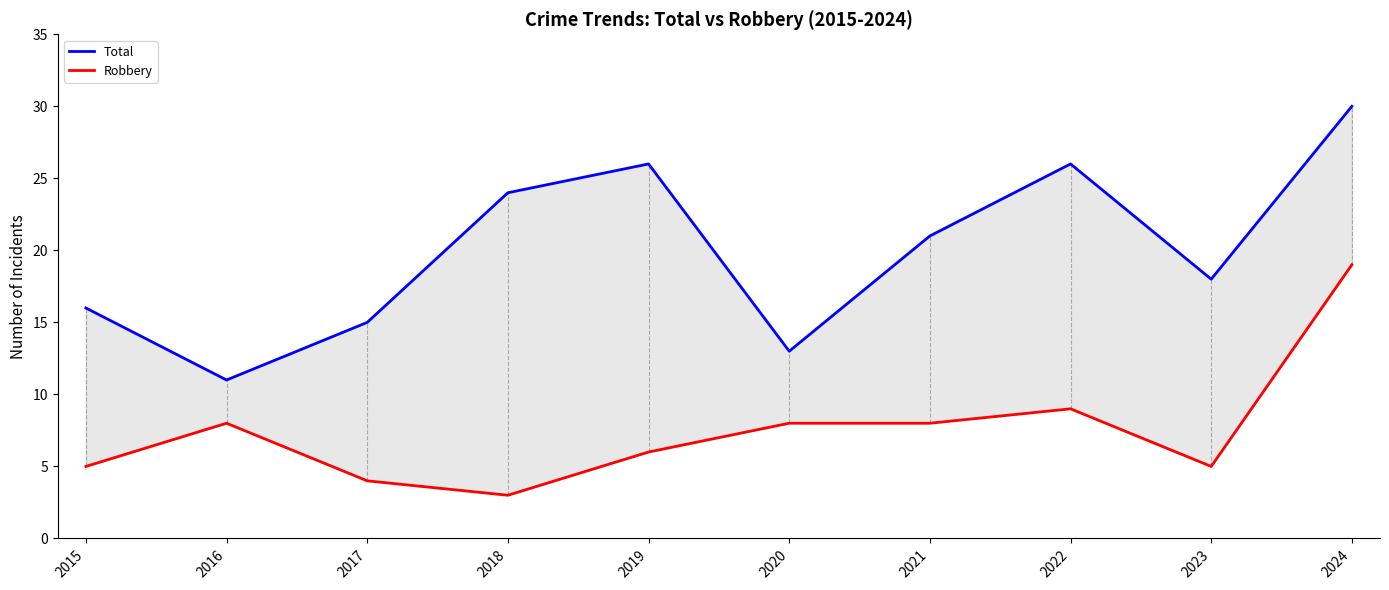

What is the value of the Total point at the 5th from the left?

26